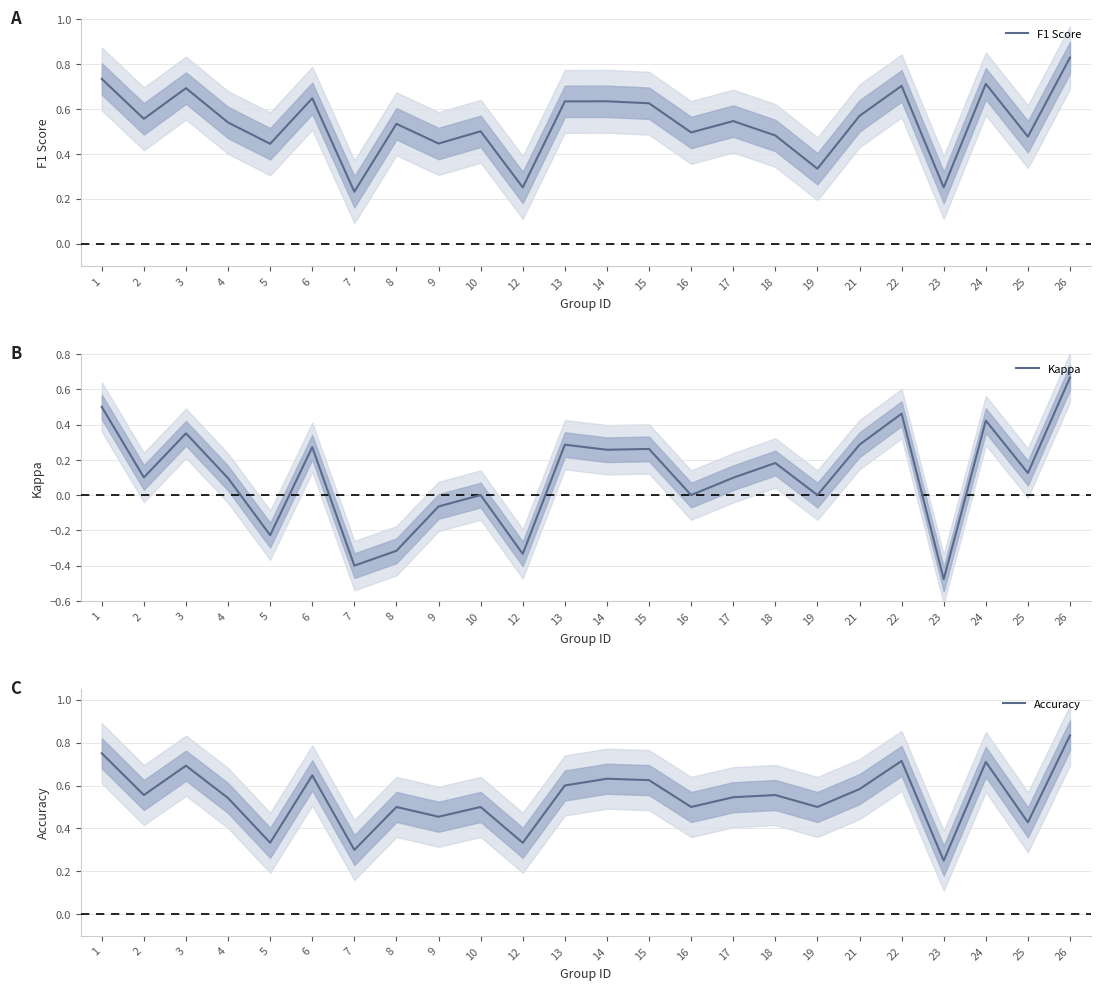

Is this an area chart (filled region under the line)?

No